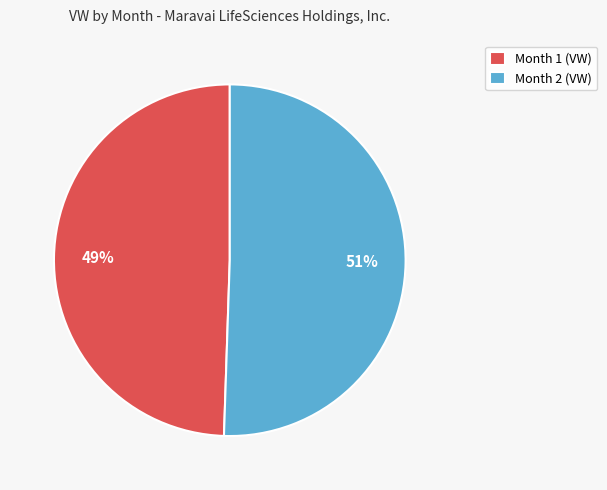

To the nearest percent, what portion does Month 2 represent?

51%